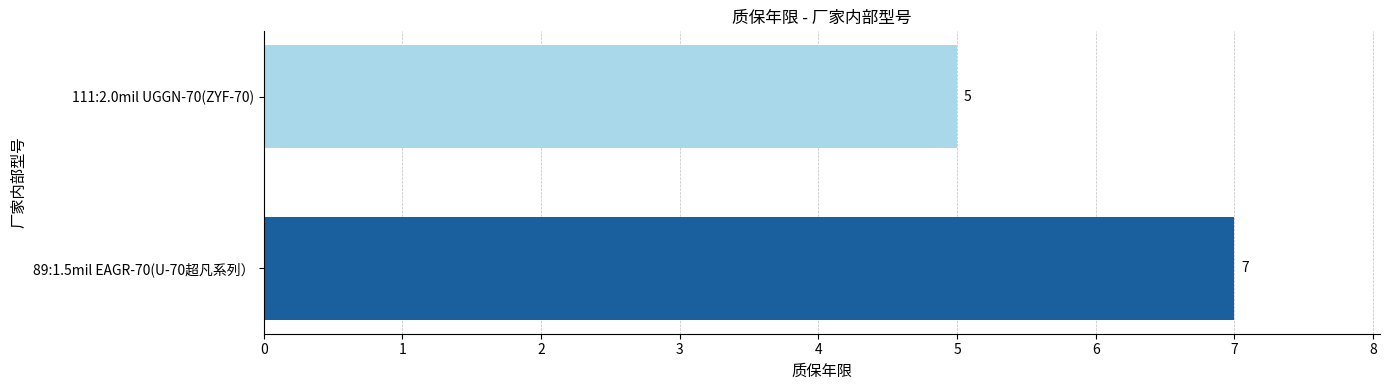

What is the sum of all values?

12